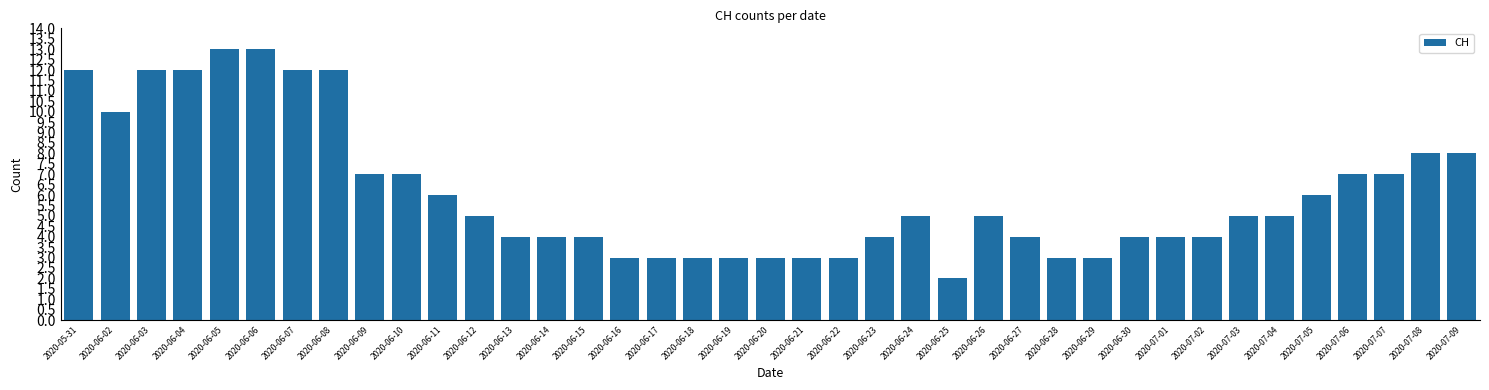

What is the difference between the maximum and second lowest values?

10